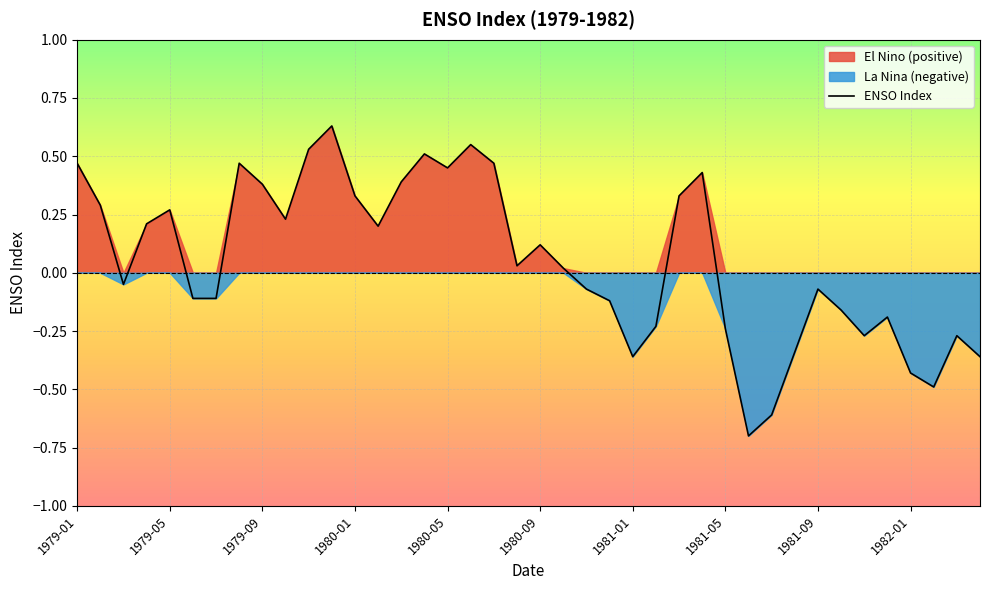

Which has a higher value, 18 or 31?

18